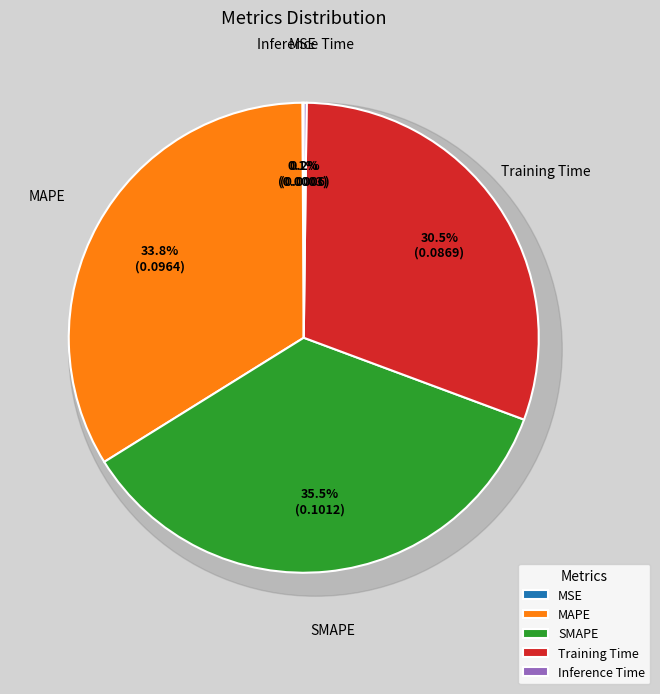

What is the total percentage of MSE and Inference Time?

0.3%